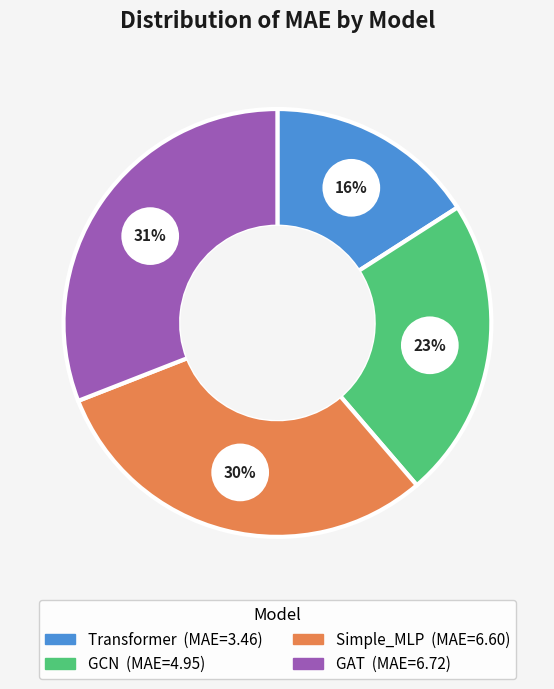

What is the ratio of the value at Simple_MLP to the value at Transformer?

1.9